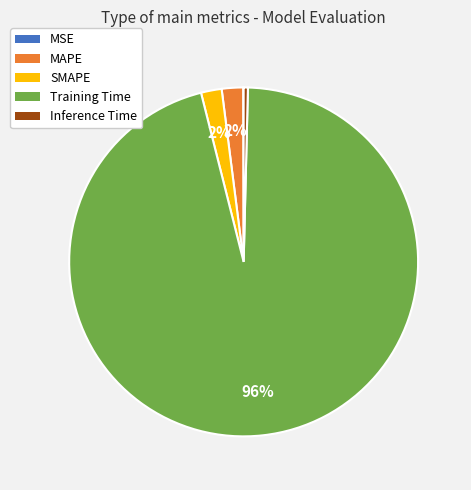

To the nearest percent, what portion does SMAPE represent?

2%